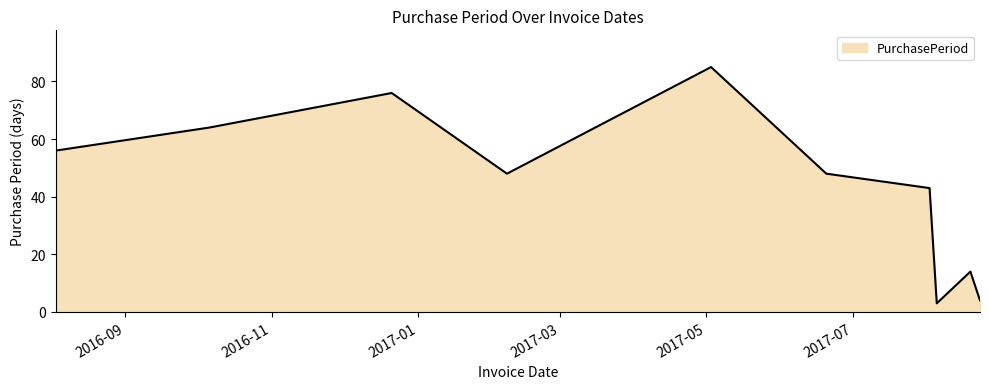

What is the difference between the maximum and minimum values?

82